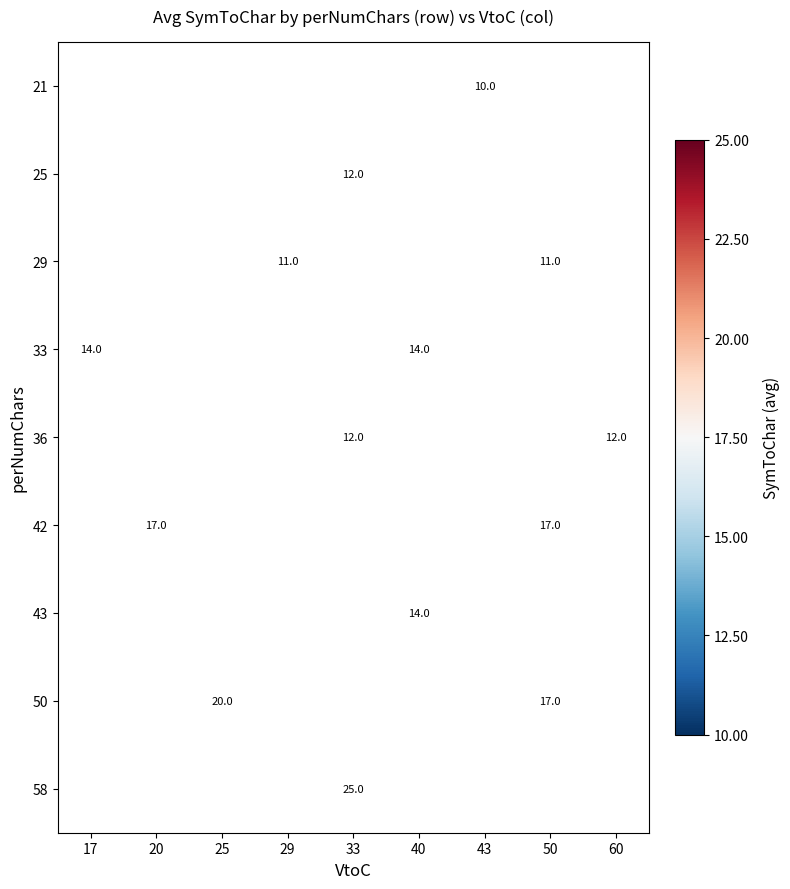

The value of 33 at 40 is 14. True or false?

True